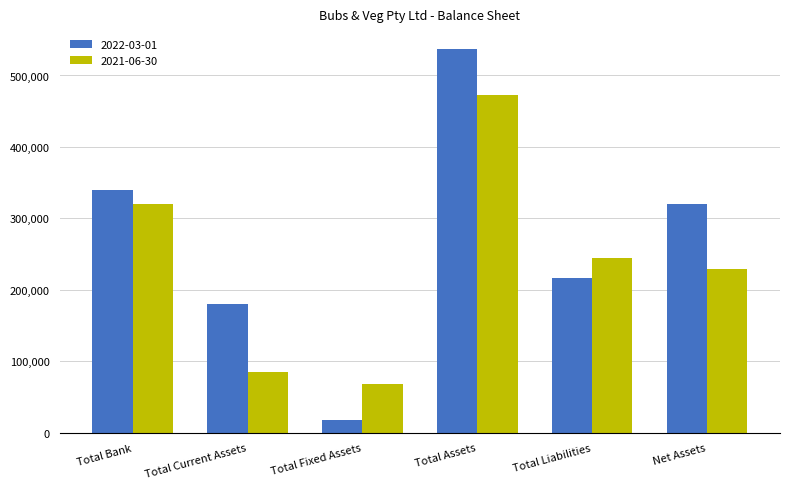

Is it true that 2021-06-30 equals 143394.8 at Total Bank?

False